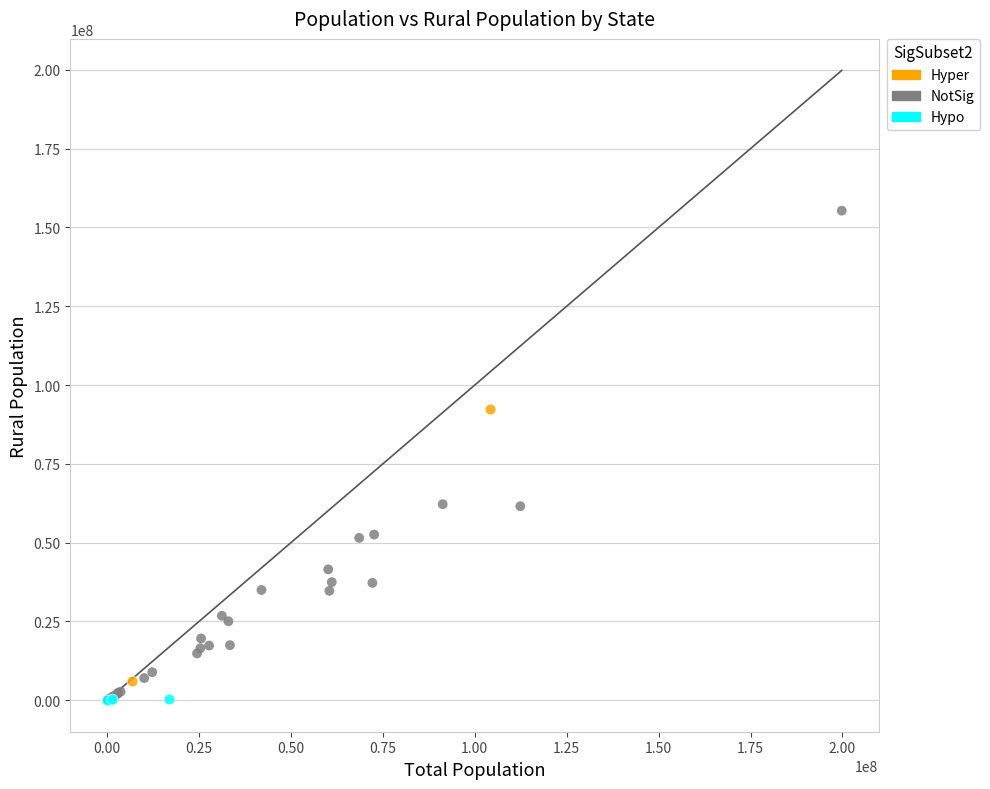

Which series contains the highest Y value?

NotSig